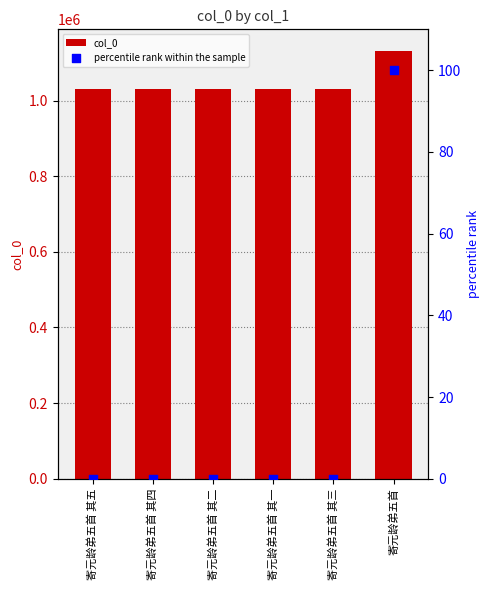

Is the value of percentile rank within the sample at 寄元龄弟五首 其四 greater than the value of col_0 at 寄元龄弟五首?

No